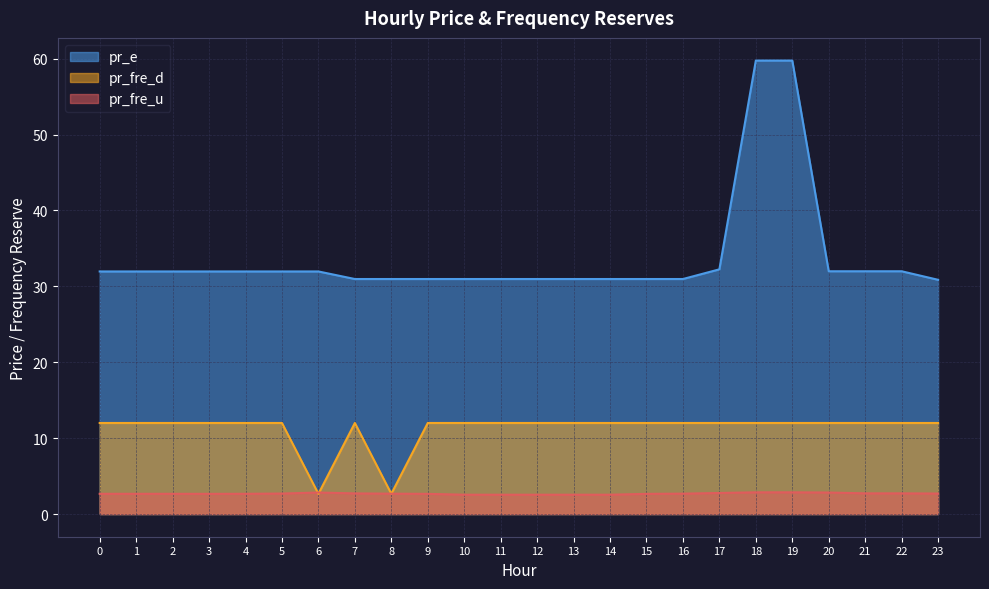

How many lines are shown in the chart?

3